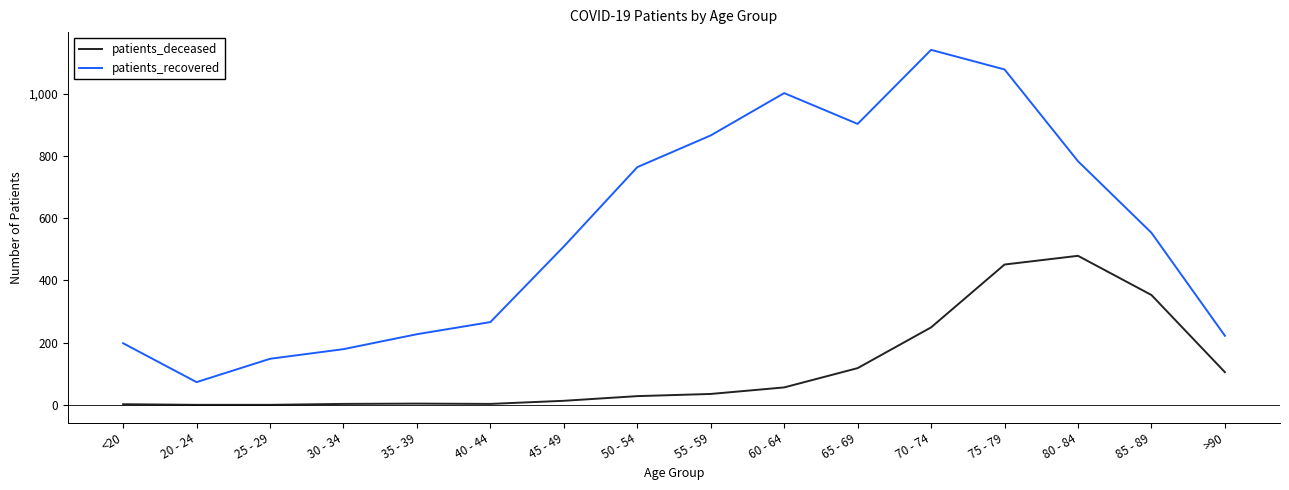

What is the difference between the maximum and second lowest values in the patients_deceased series?

479